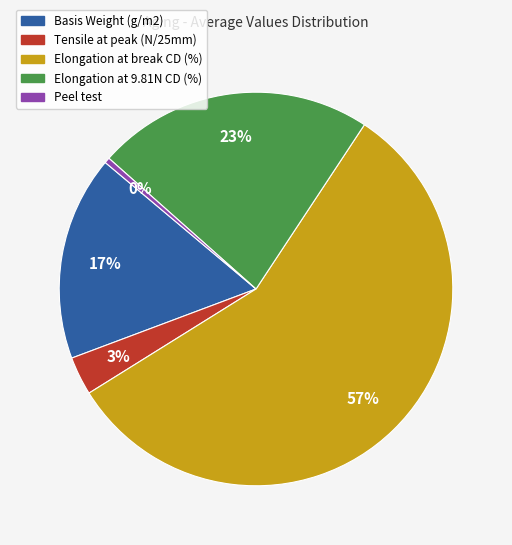

Which category has the smallest portion of the pie?

Peel test